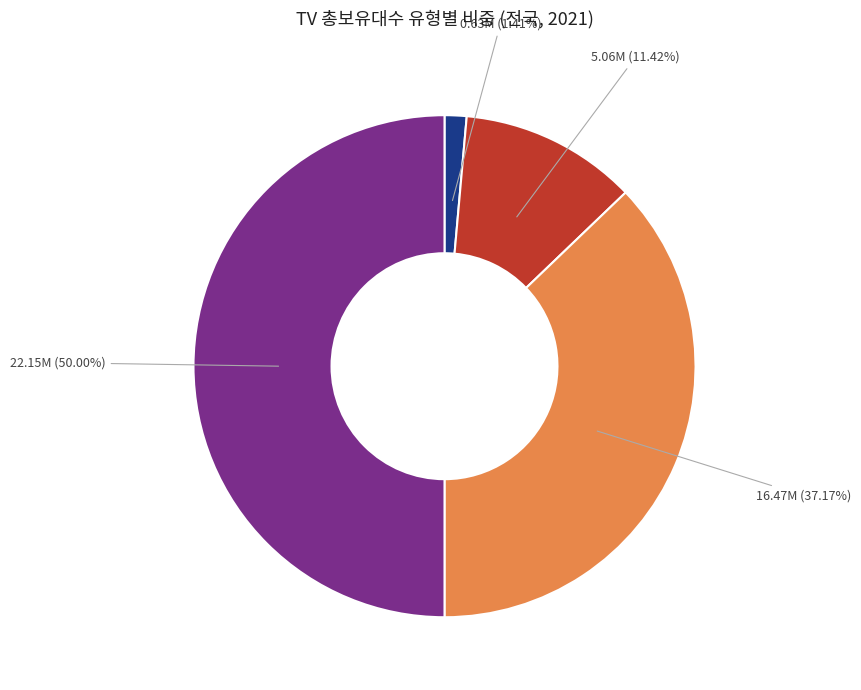

How many slices are in this pie chart?

4